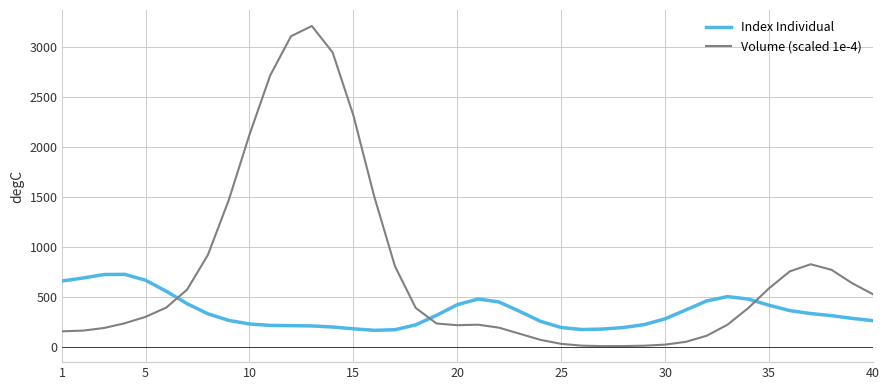

Which series has the largest range (max minus min)?

Volume (scaled 1e-4)